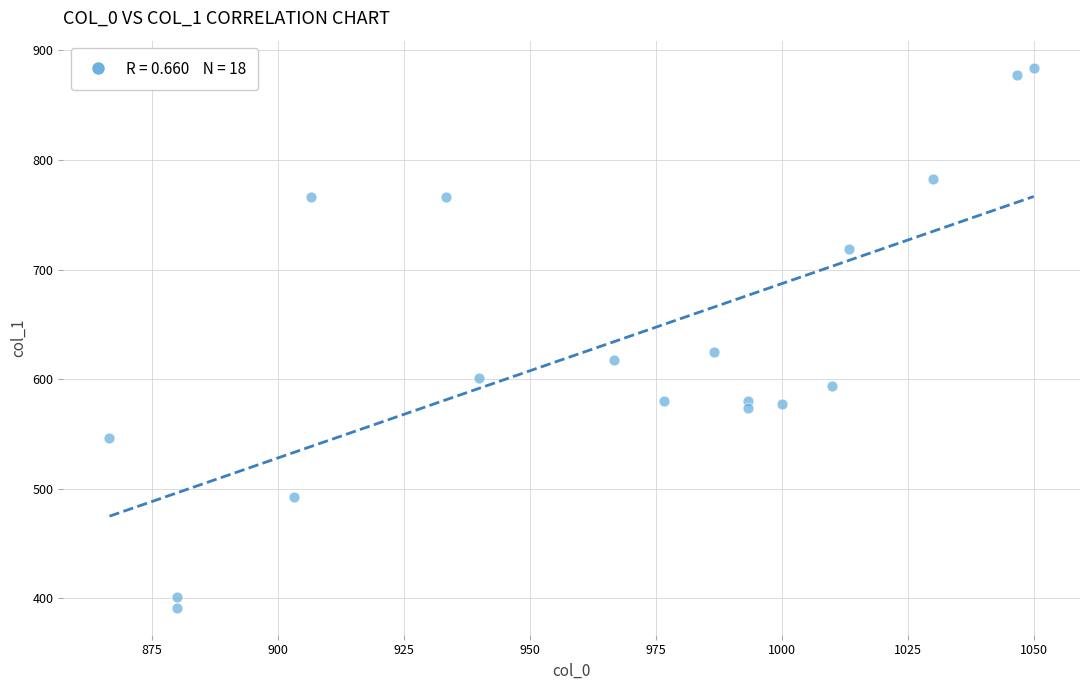

What is the range of X values (max minus min)?

183.3